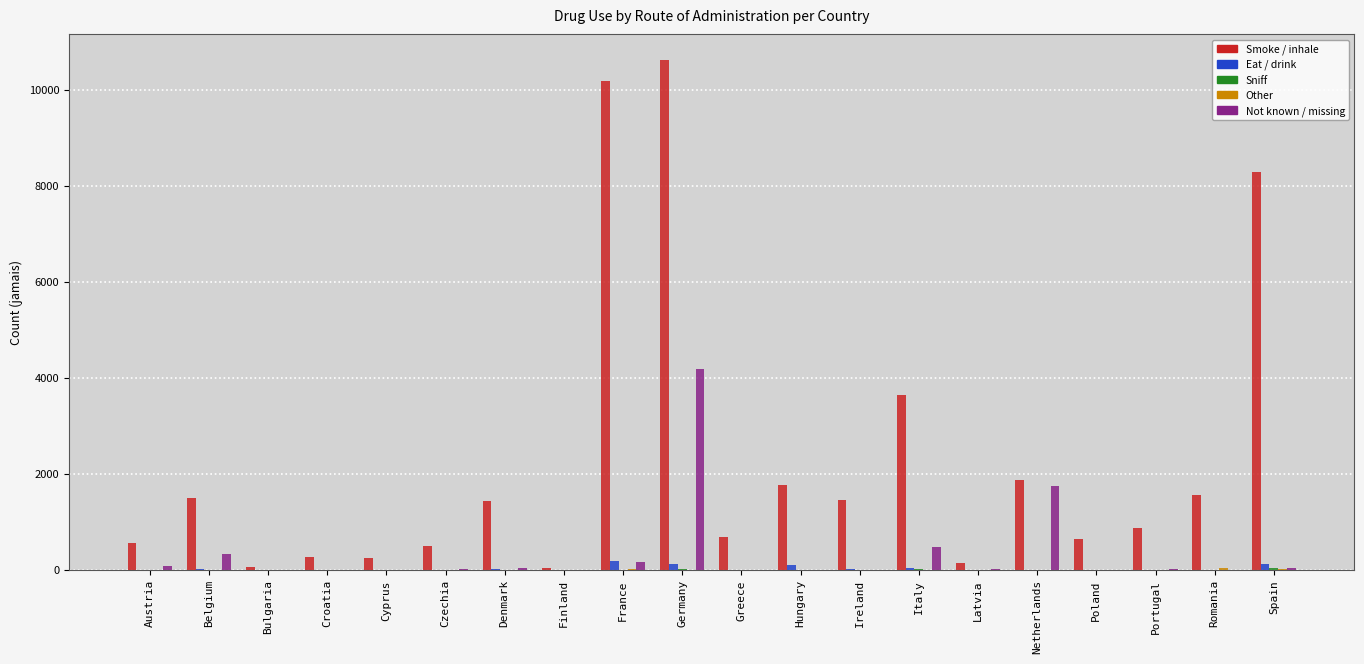

At which category is the sum across all series the highest?

Germany